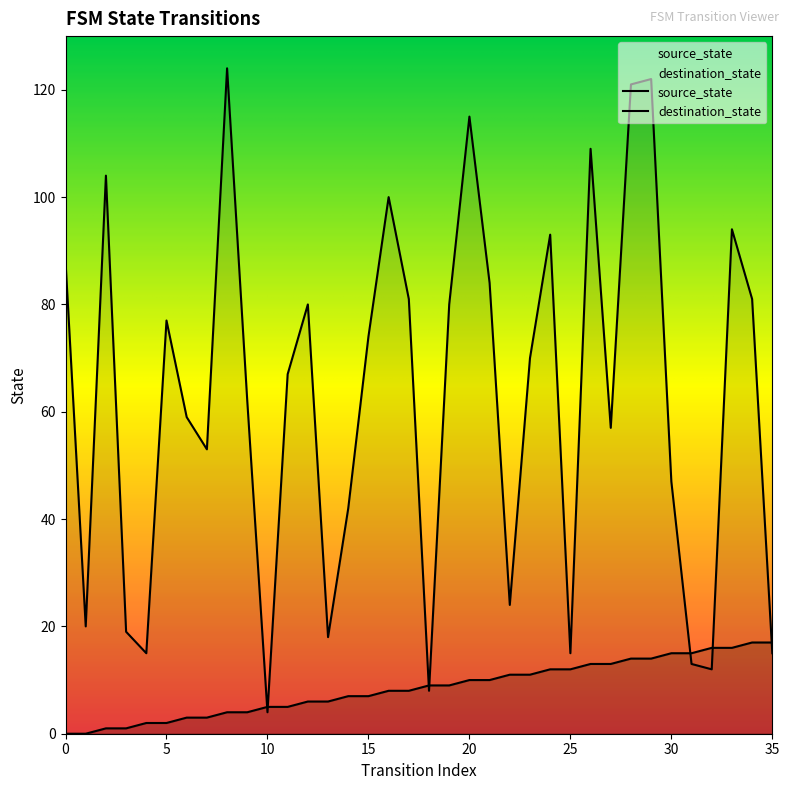

Reading left to right, list all the values displayed in this chart.

source_state: 0=0	1=0	2=1	3=1	4=2	5=2	6=3	7=3	8=4	9=4	10=5	11=5	12=6	13=6	14=7	15=7	16=8	17=8	18=9	19=9	20=10	21=10	22=11	23=11	24=12	25=12	26=13	27=13	28=14	29=14	30=15	31=15	32=16	33=16	34=17	35=17
destination_state: 0=88	1=20	2=104	3=19	4=15	5=77	6=59	7=53	8=124	9=62	10=4	11=67	12=80	13=18	14=42	15=74	16=100	17=81	18=8	19=80	20=115	21=84	22=24	23=70	24=93	25=15	26=109	27=57	28=121	29=122	30=47	31=13	32=12	33=94	34=81	35=15